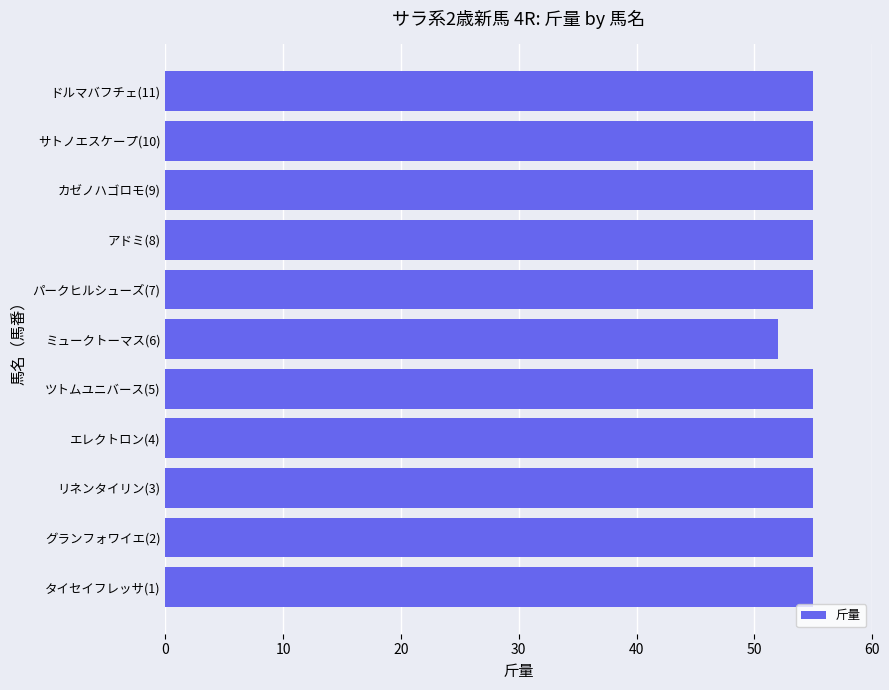

What is the ratio of the value at ドルマバフチェ(11) to the value at アドミ(8)?

1.0